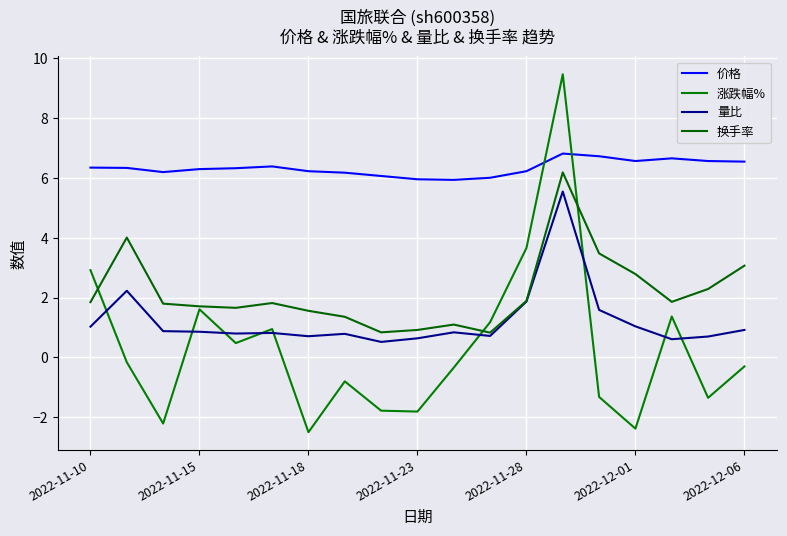

Does the chart have visible grid lines?

Yes